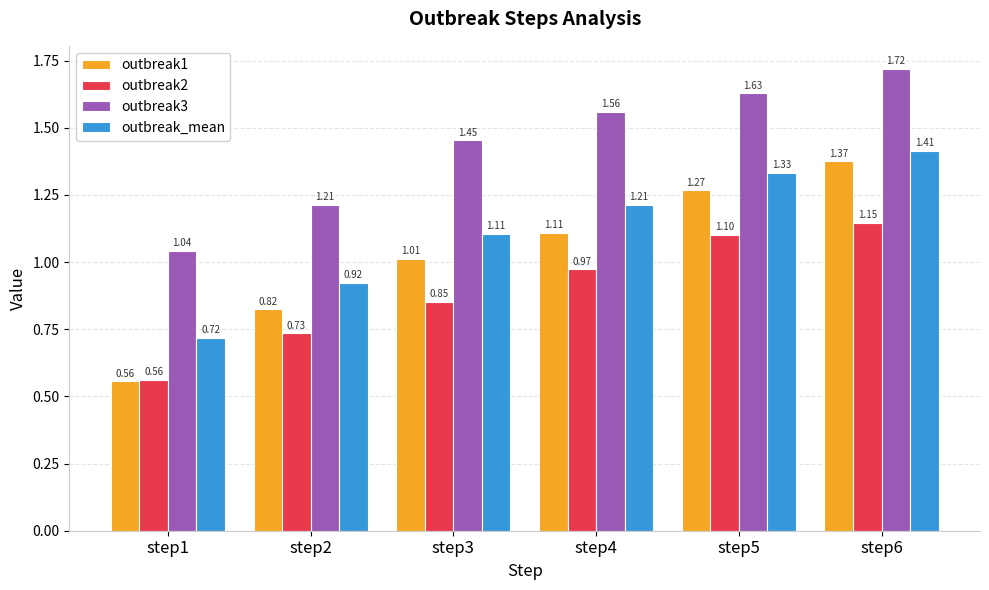

What is the sum of all outbreak3 values?

8.6